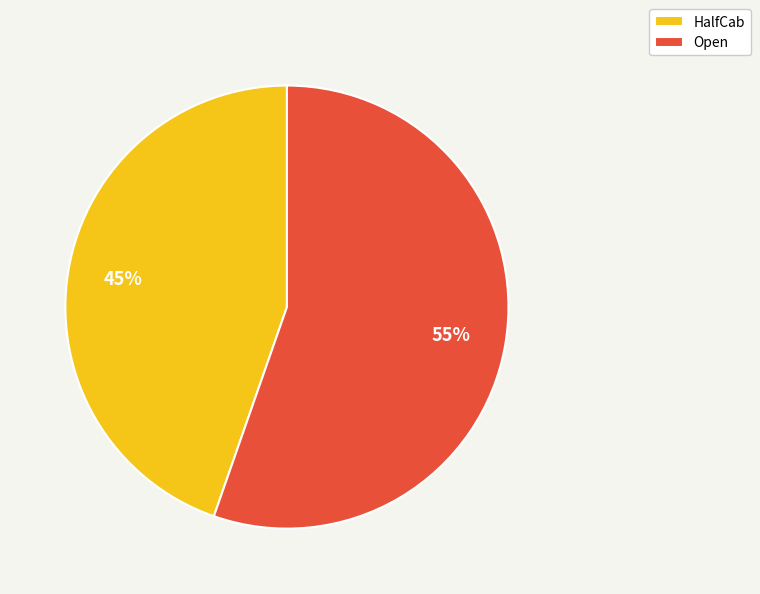

Rank the categories by value from lowest to highest.

HalfCab, Open